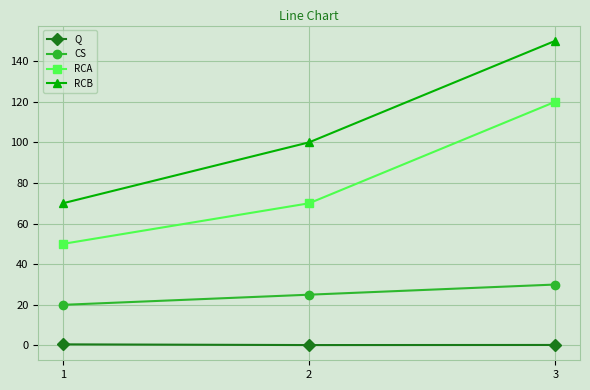

Is the value of Q at 3 greater than the value of RCA at 3?

No